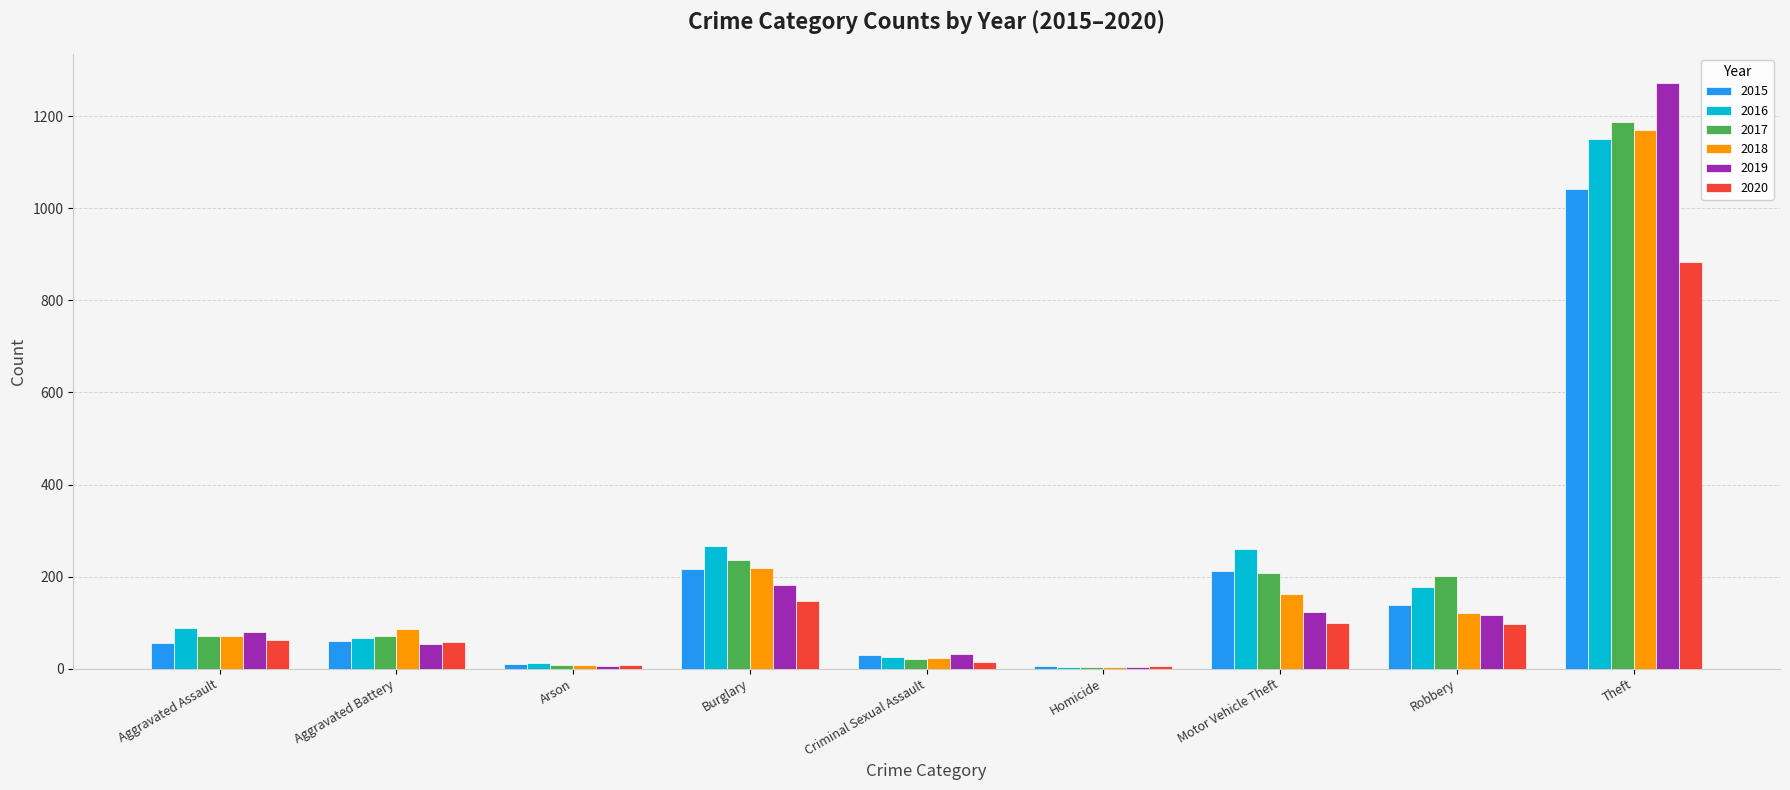

Is the value of 2015 at Aggravated Battery greater than the value of 2016 at Homicide?

Yes